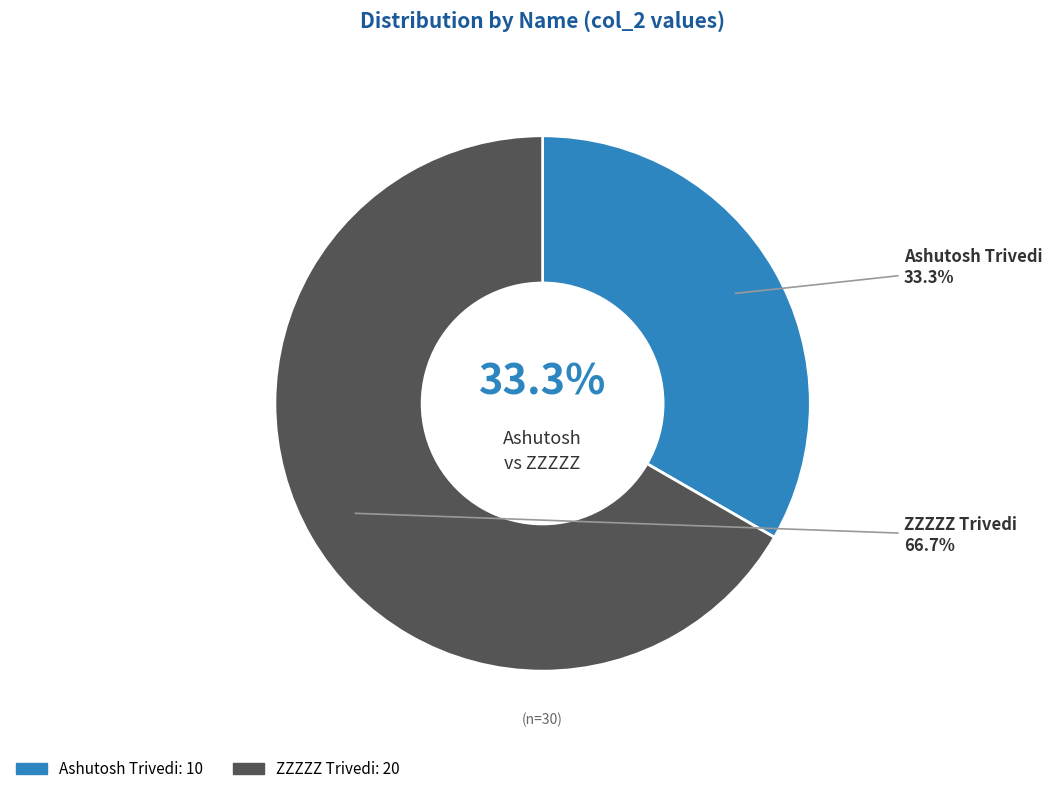

Which category accounts for the majority?

ZZZZZ Trivedi